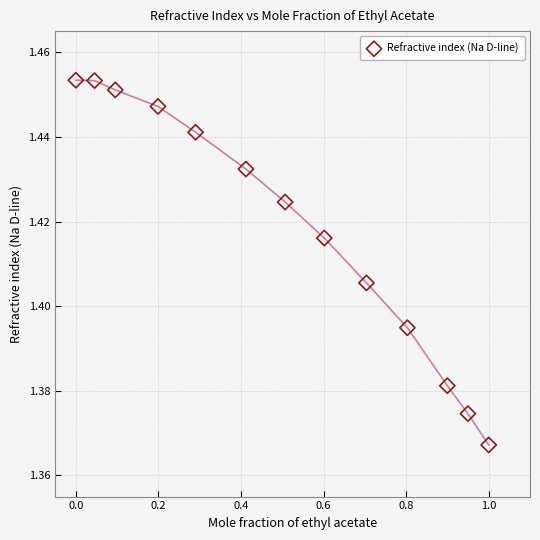

What is the range of X values (max minus min)?

1.0